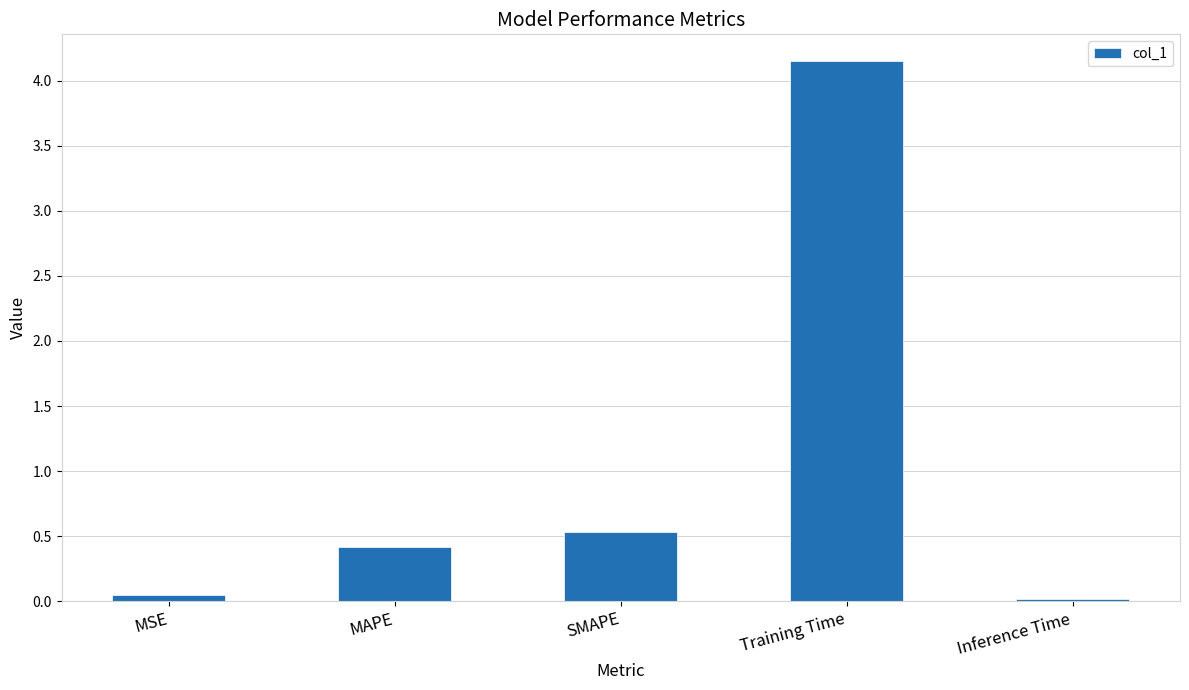

What is the label of the 5th bar from the right?

MSE